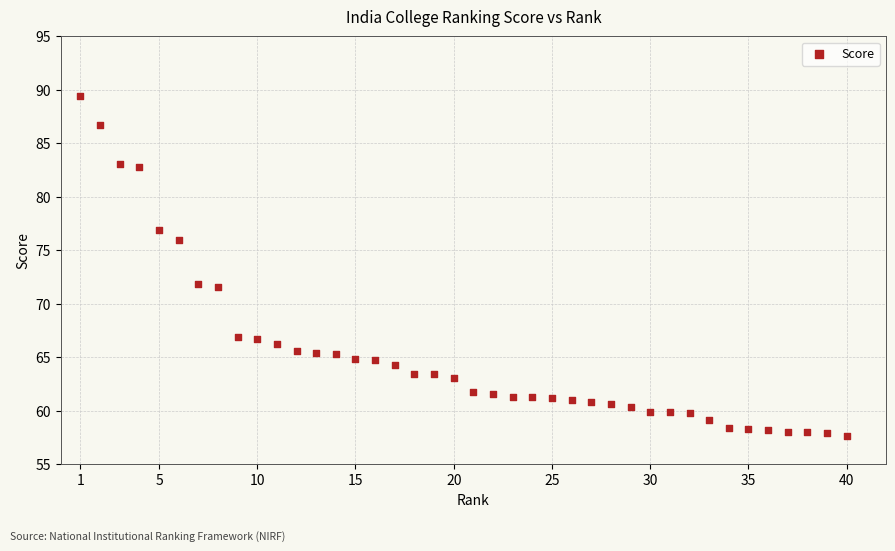

What is the range of Y values (max minus min)?

31.9